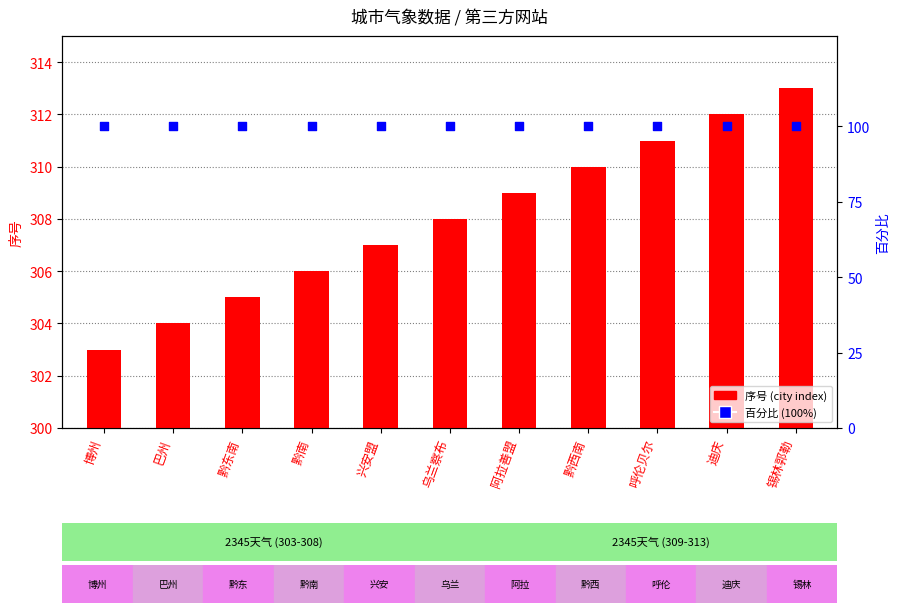

Which series contains the highest Y value?

序号 (city index)